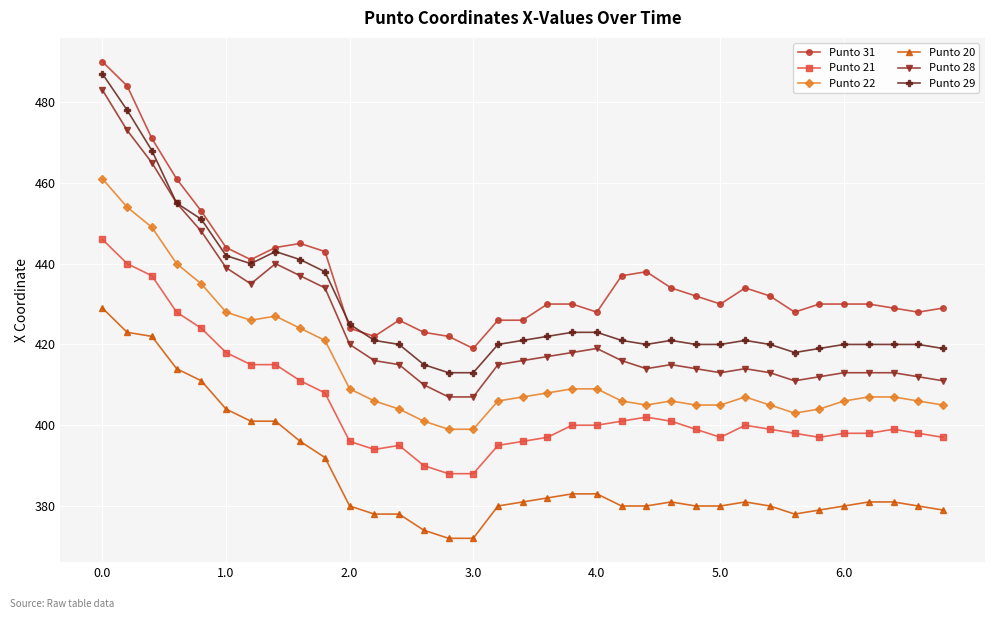

True or false: Punto 20 and Punto 21 cross at least once.

False